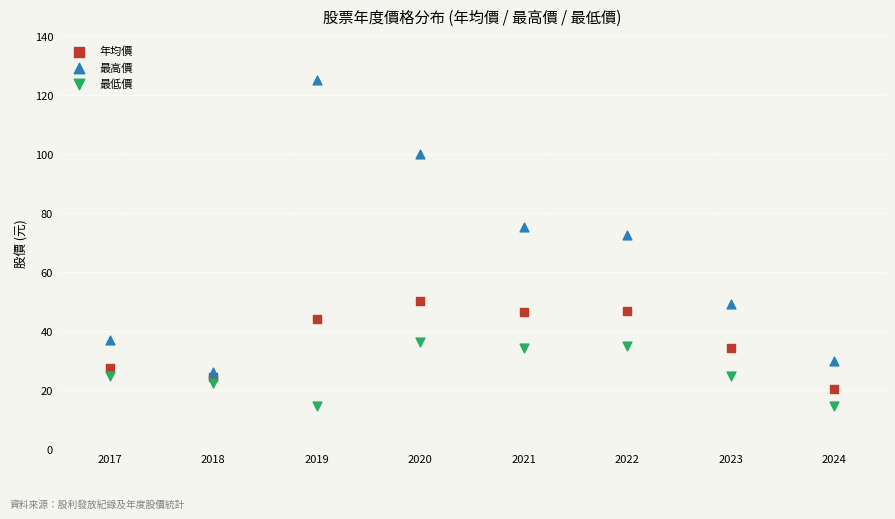

Across all series, what Y value is closest to 69?

72.6